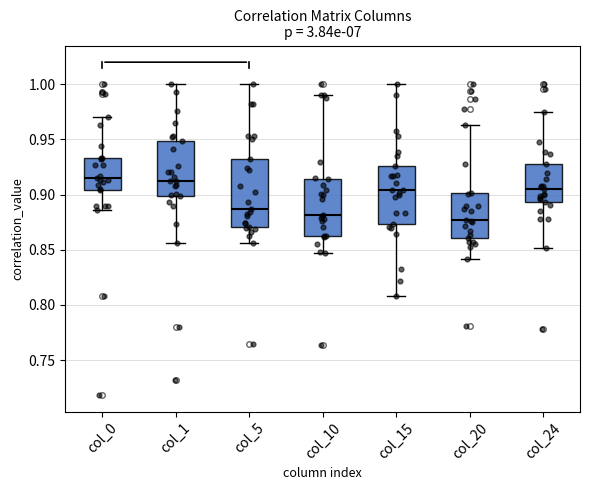

Where does the median line of the box for col_24 sit on the y-axis? The values are not printed on the chart, so give them approximately, as read against the axis.

0.905